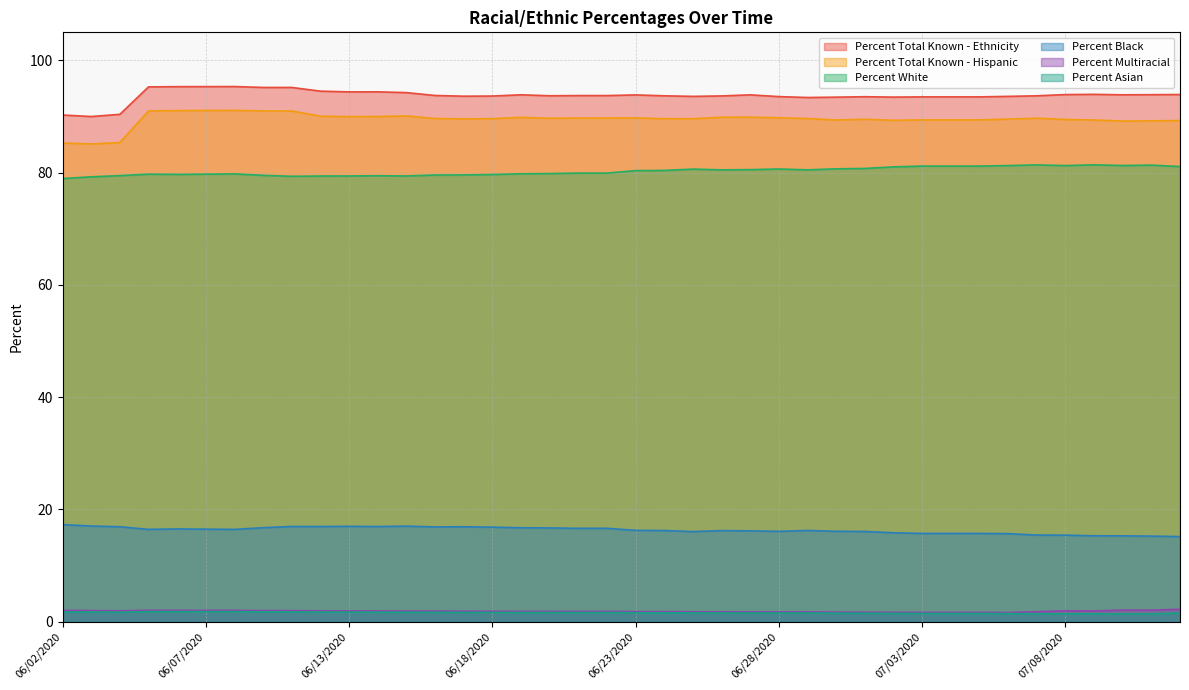

How many interior local peaks does the Percent Asian series have?

1